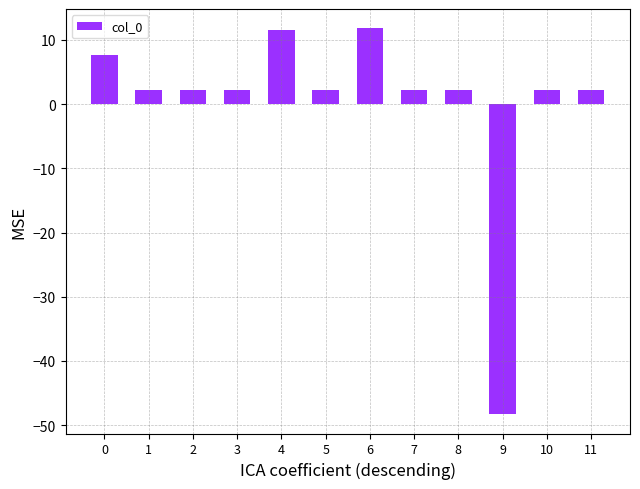

What is the change in value from 4 to 7?

-9.3